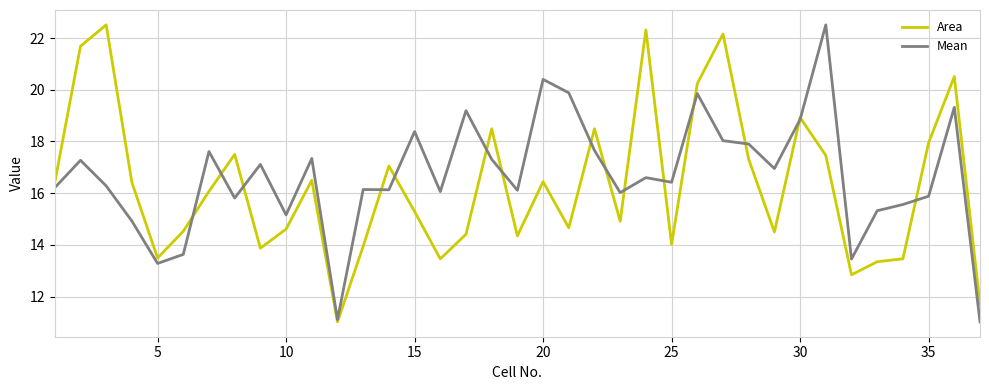

What is the lowest value of the Area series?

11.0